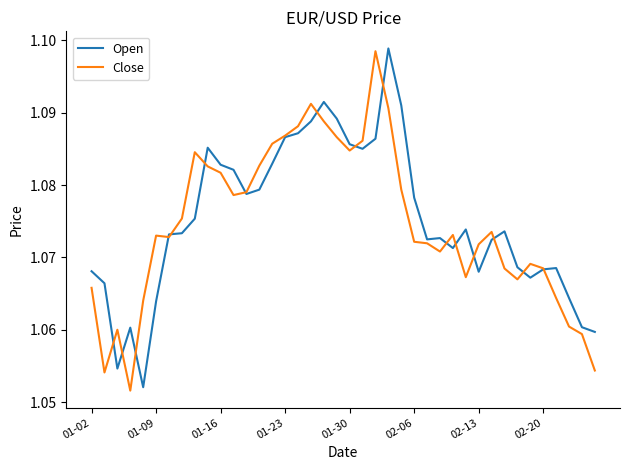

Which series has the largest total across all categories?

Open